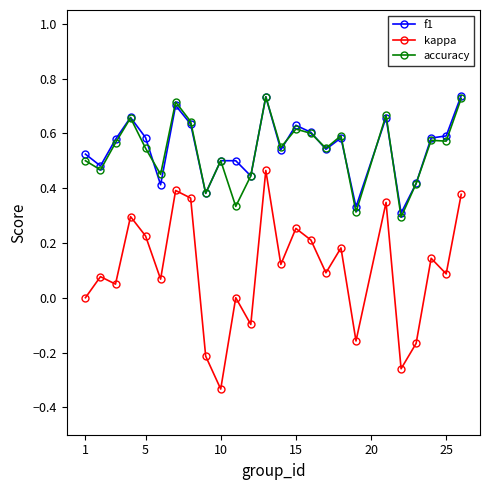

How many series are shown in this chart?

3